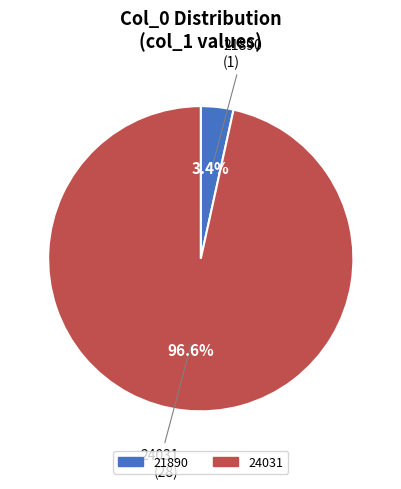

How many slices are in this pie chart?

2